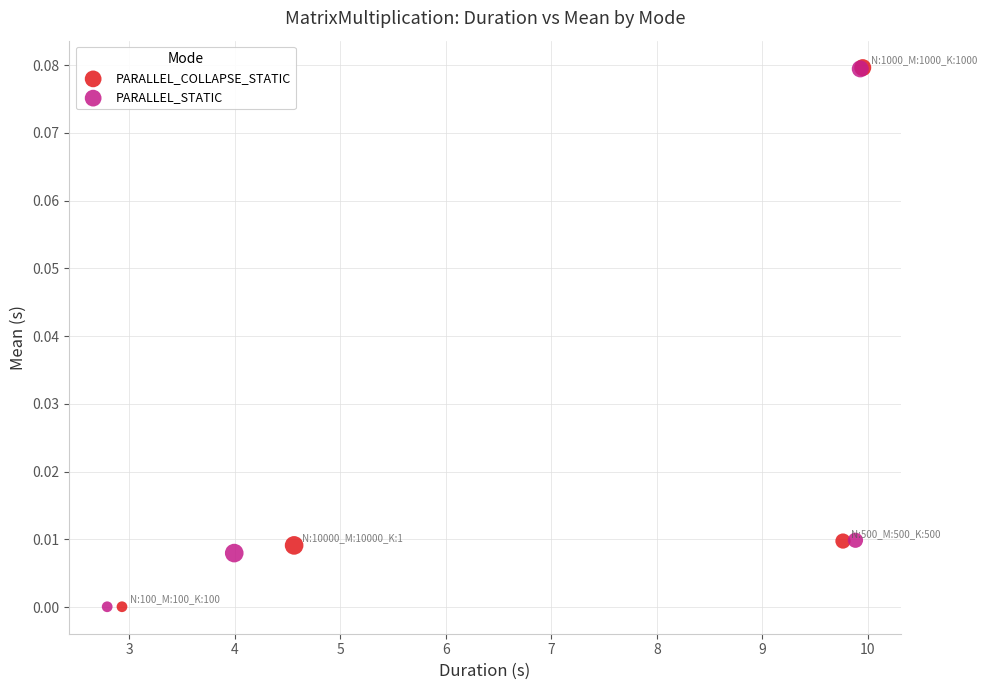

Which series has the largest Y range (max minus min)?

PARALLEL_COLLAPSE_STATIC